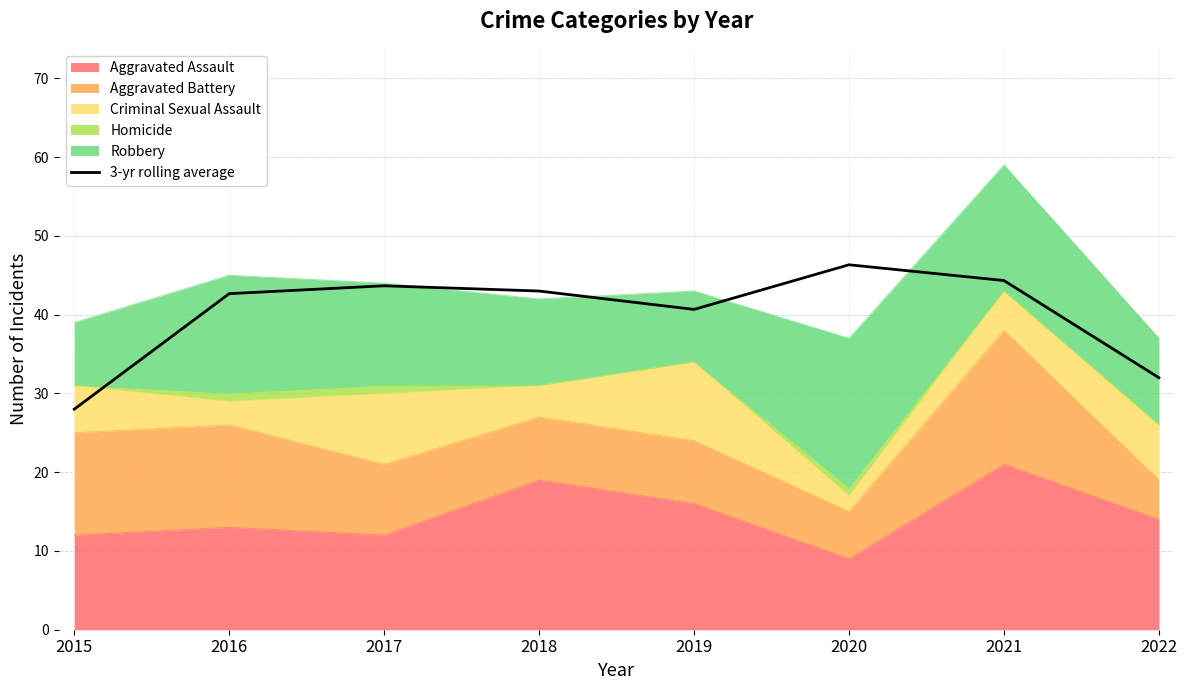

What is the value of the 2nd point from the left?

42.7